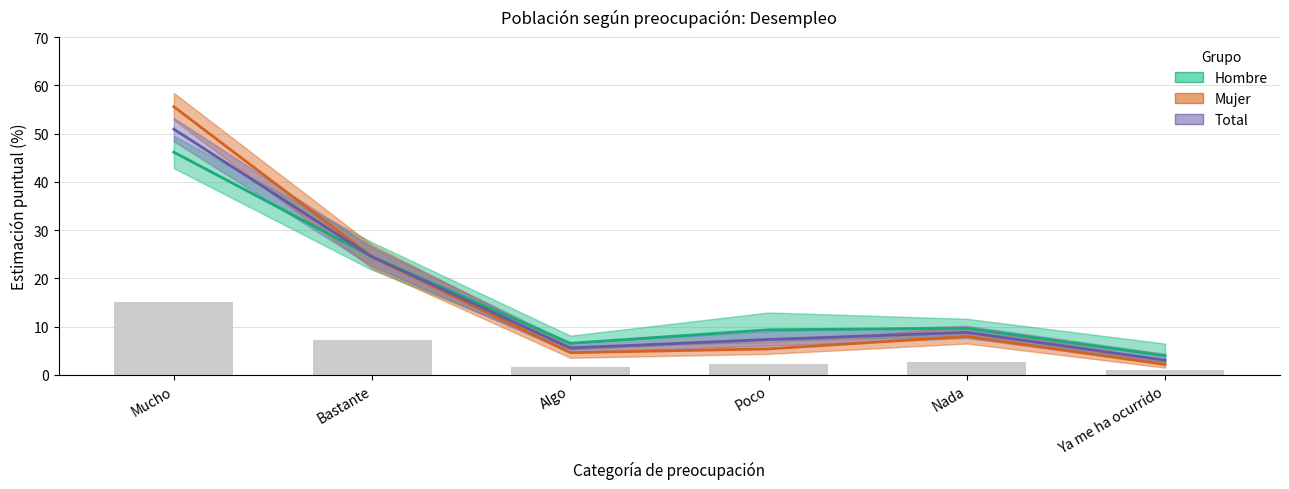

At which label does Hombre (Estimación) reach its minimum?

Ya me ha ocurrido